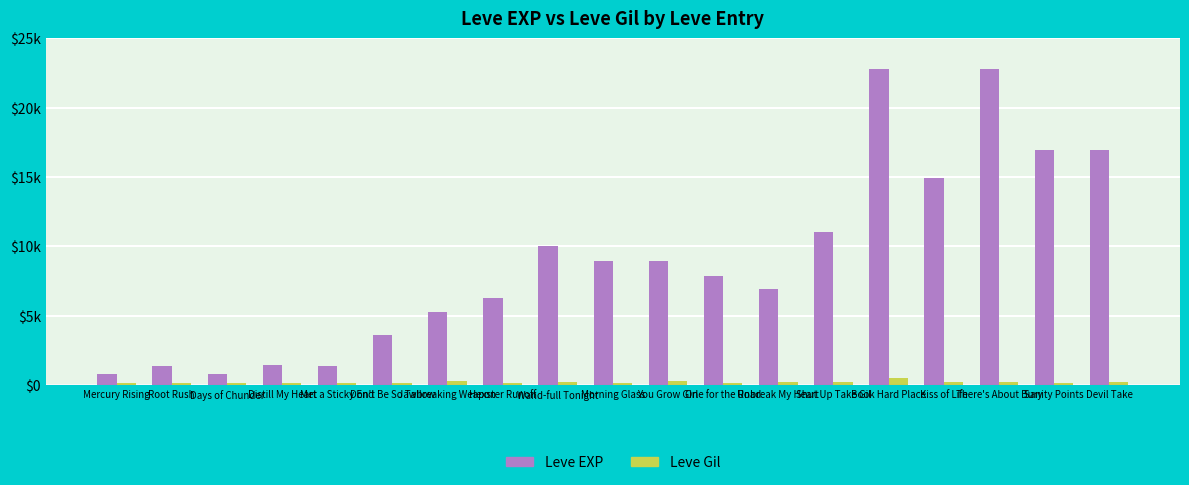

What is the label of the 11th bar from the left?

You Grow Girl